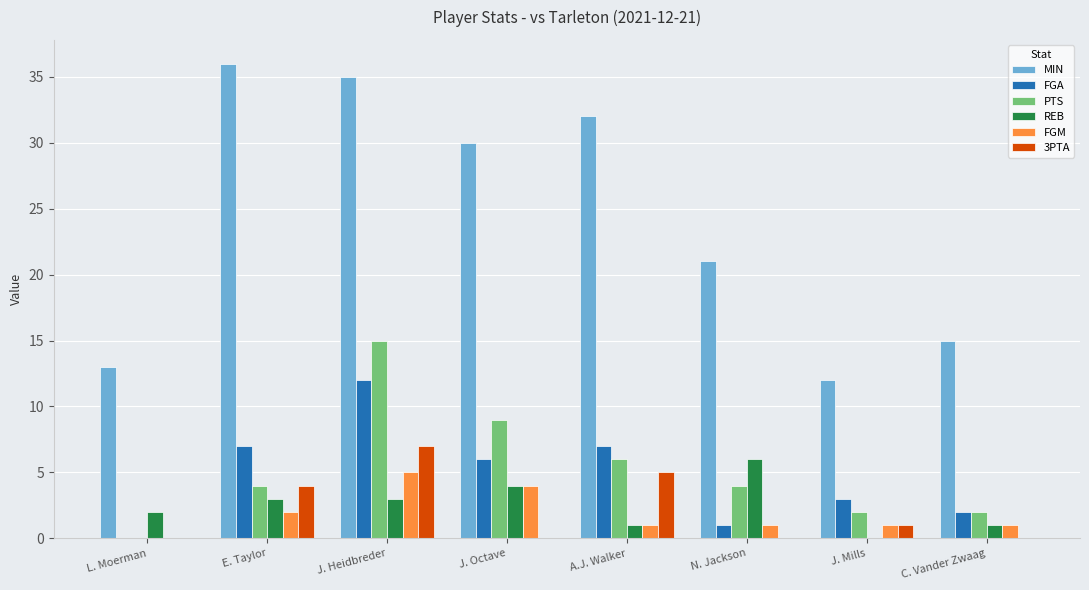

What is the total value across all series at J. Heidbreder?

77